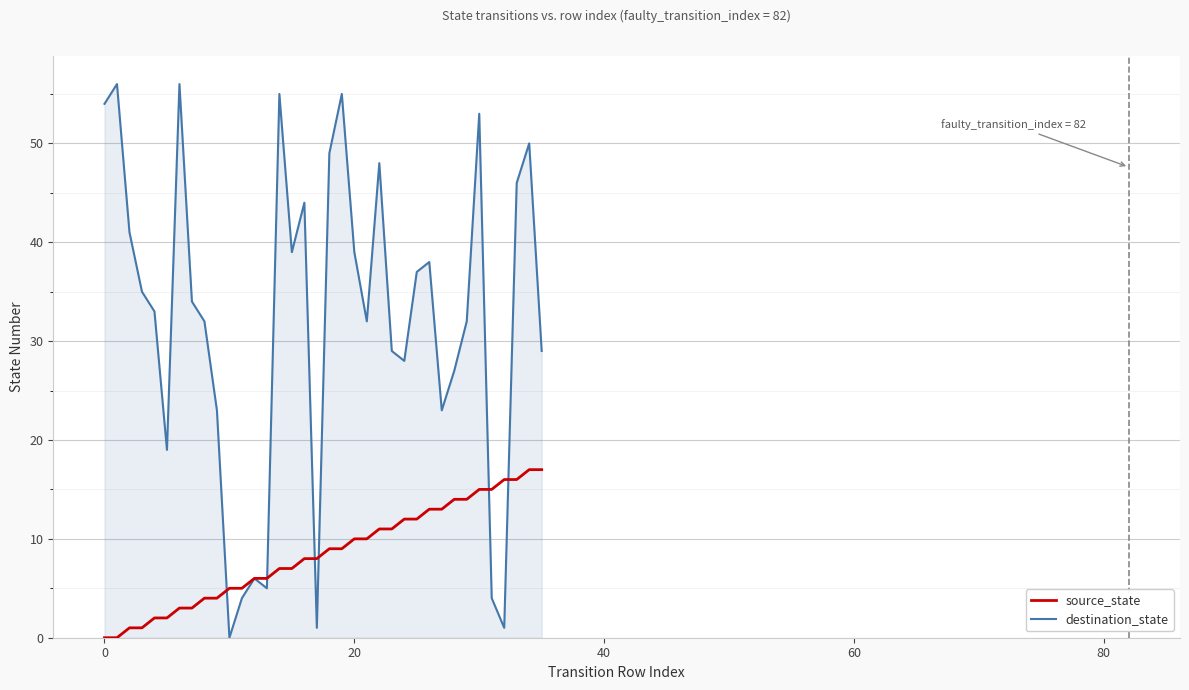

Which series has the largest range (max minus min)?

destination_state